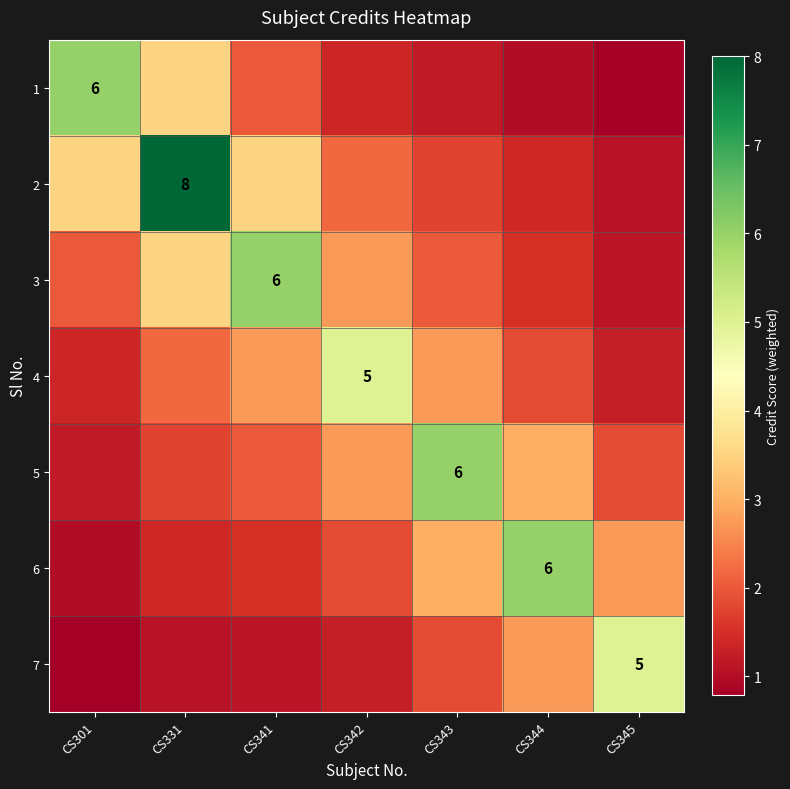

Rank the categories by 1 value from highest to lowest.

CS301, CS331, CS341, CS342, CS343, CS344, CS345